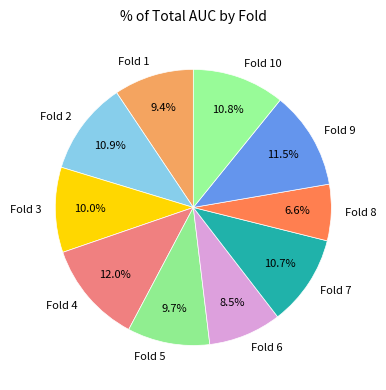

True or false: Fold 5 accounts for 10% of the total.

True